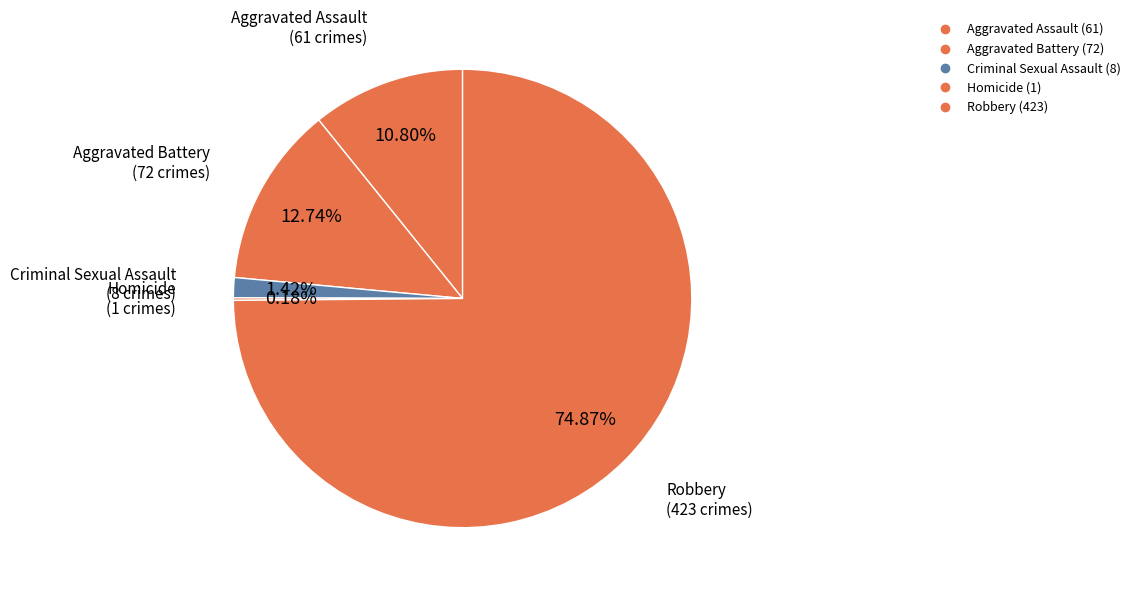

To the nearest percent, what is the difference between the Criminal Sexual Assault and Aggravated Battery slice percentages?

11%